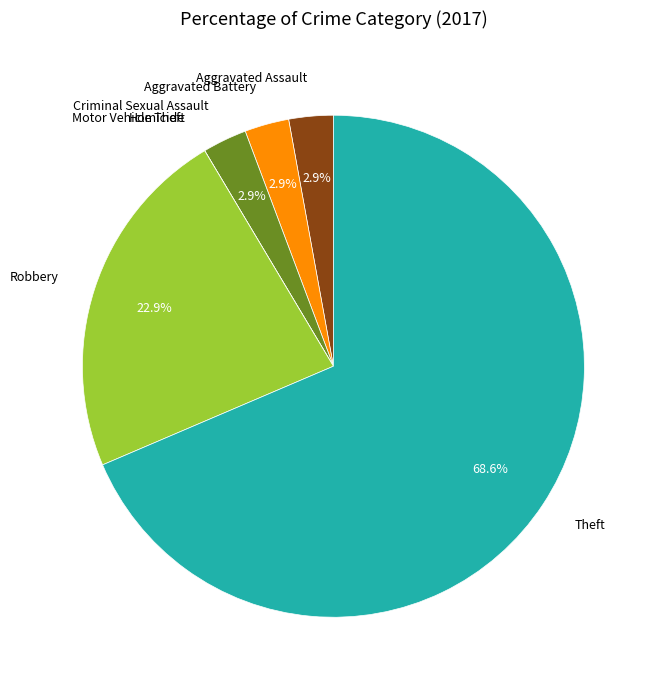

Which category accounts for the majority?

Theft